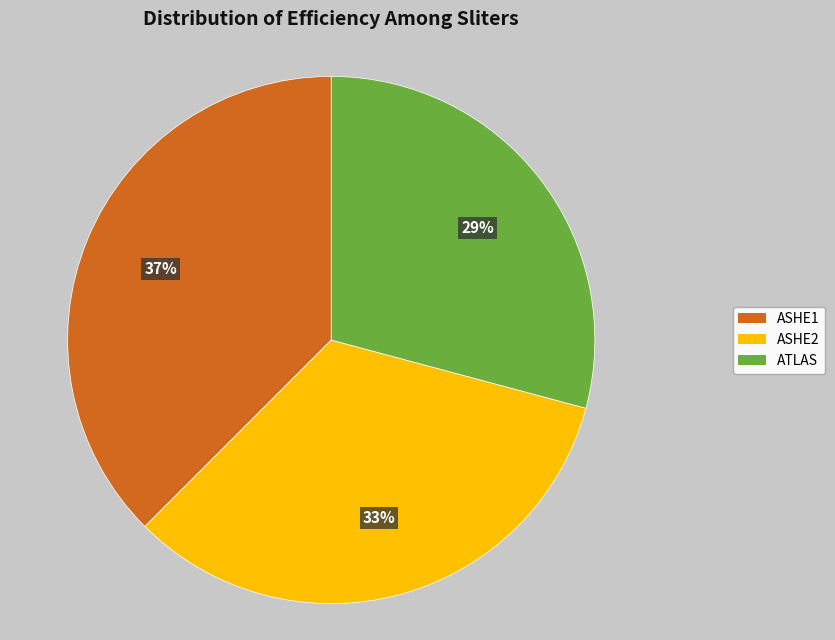

To the nearest percent, what is the average slice percentage?

33%